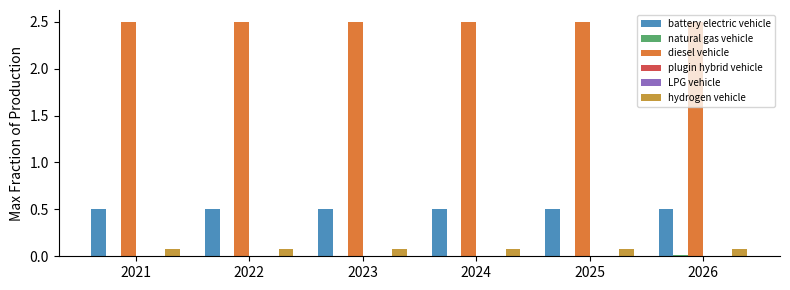

How many groups of bars are there?

6